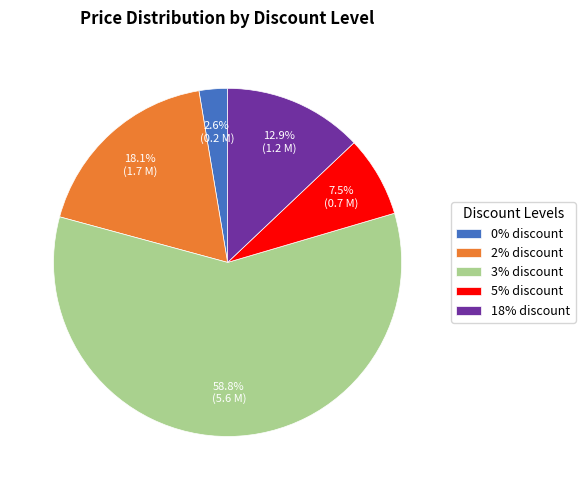

What portion of the pie excludes 5% discount?

92.5%